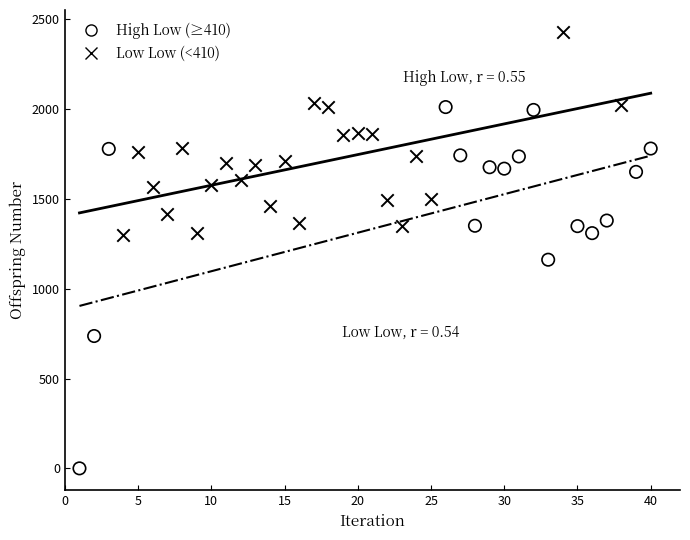

What are all the series names shown in the legend?

High Low (≥410), Low Low (<410)